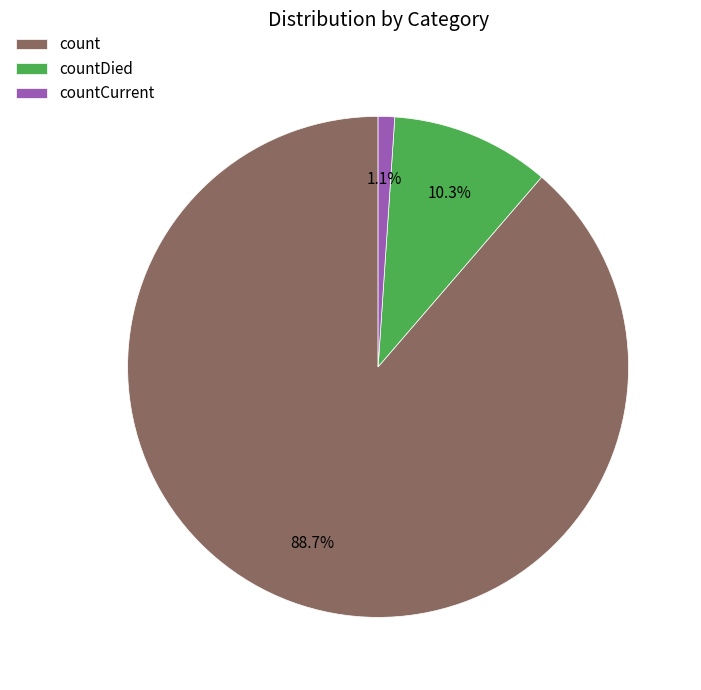

To the nearest percent, what portion does count represent?

89%